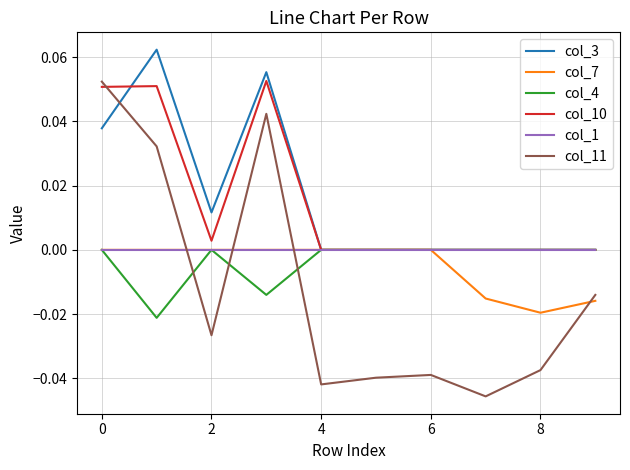

How many distinct data groups are displayed?

6